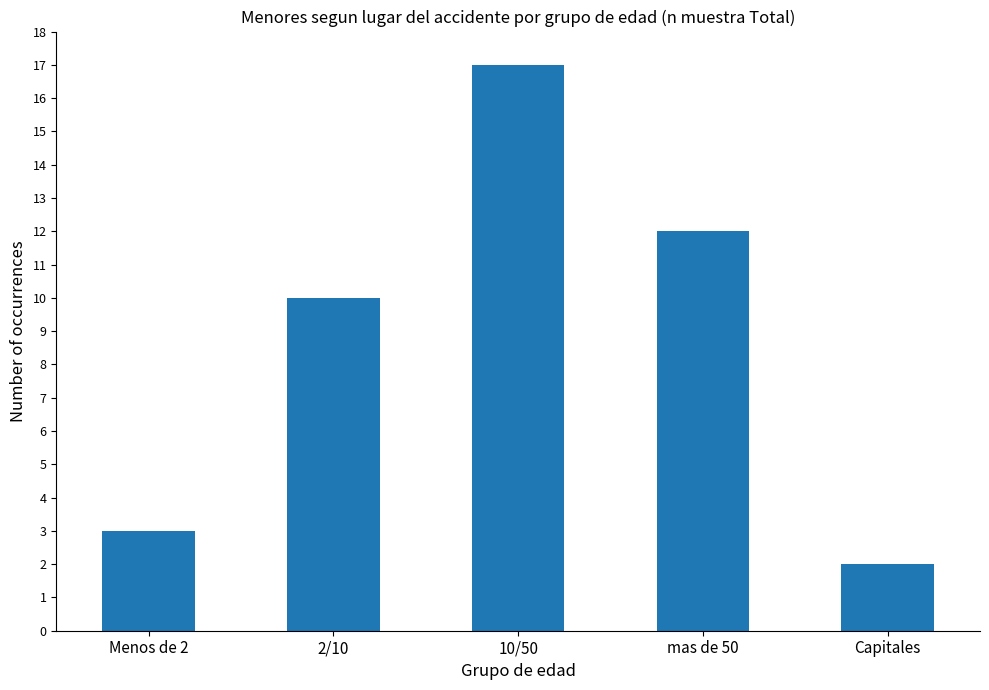

Is it true that the value at Menos de 2 is 3?

True